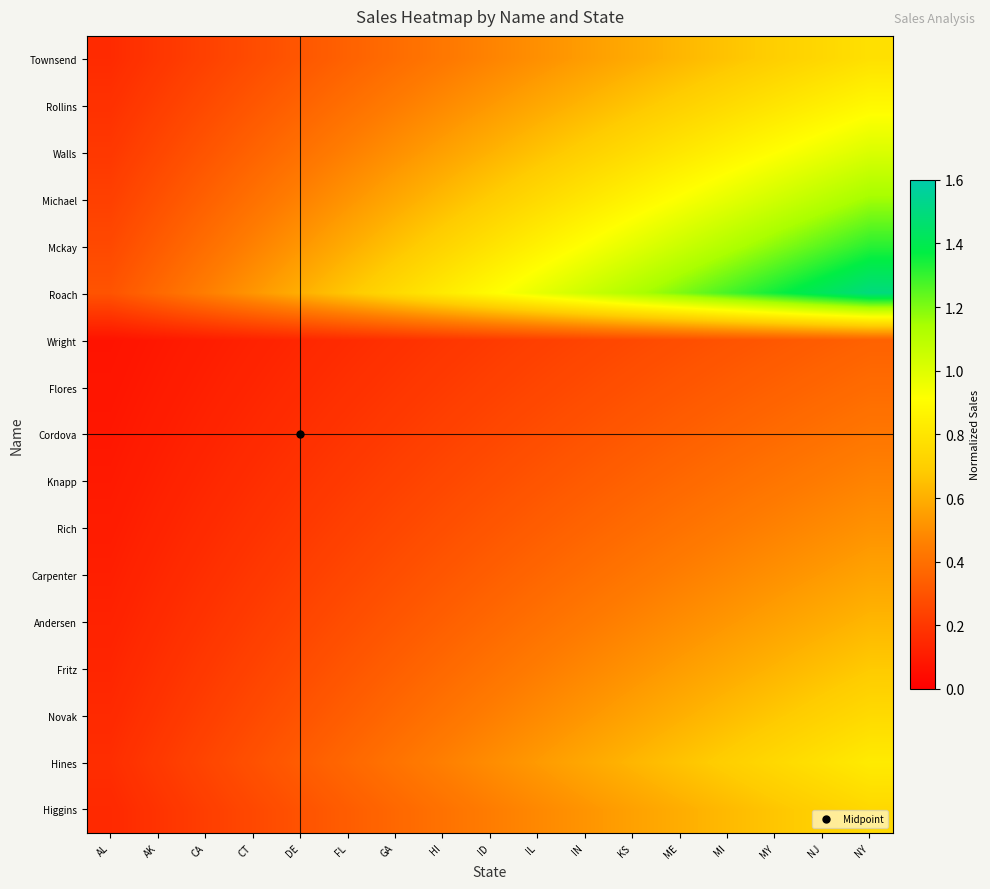

Which label corresponds to the largest value in the chart?

NY